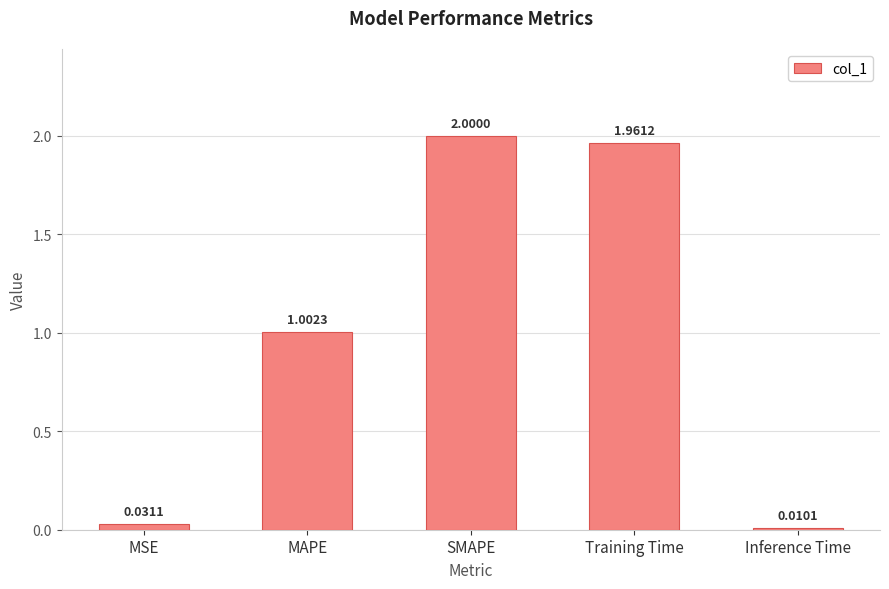

What is the approximate value at MAPE?

1.0